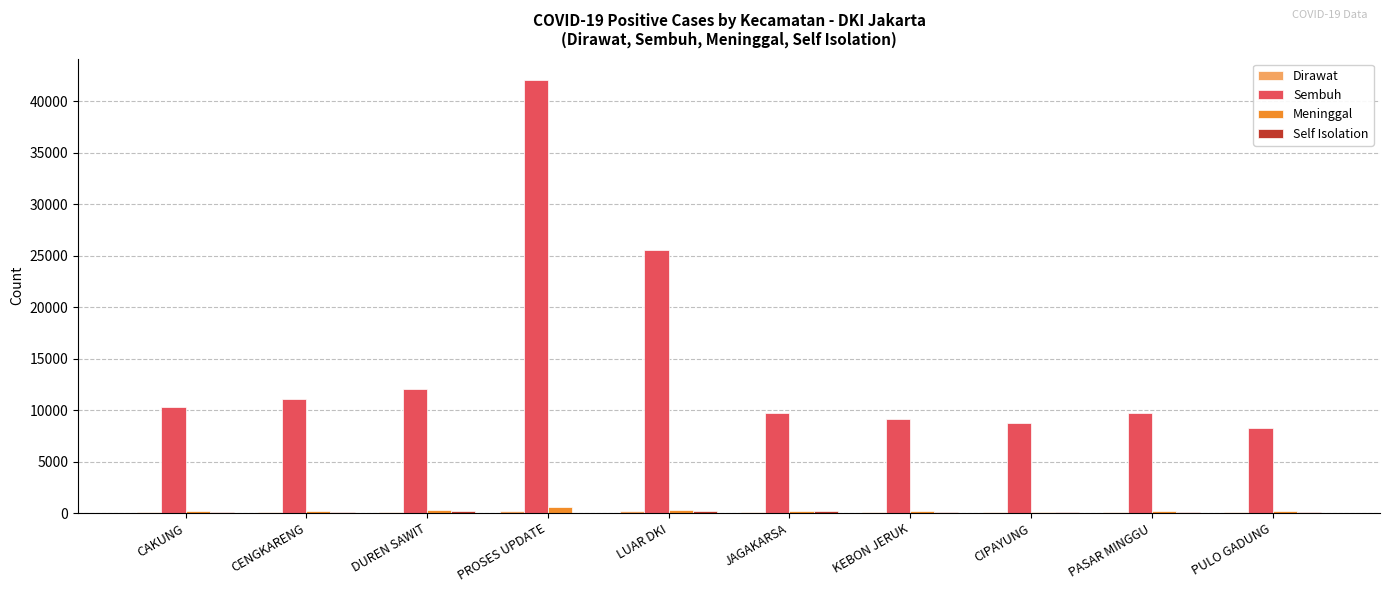

Which series has the largest total across all categories?

Sembuh